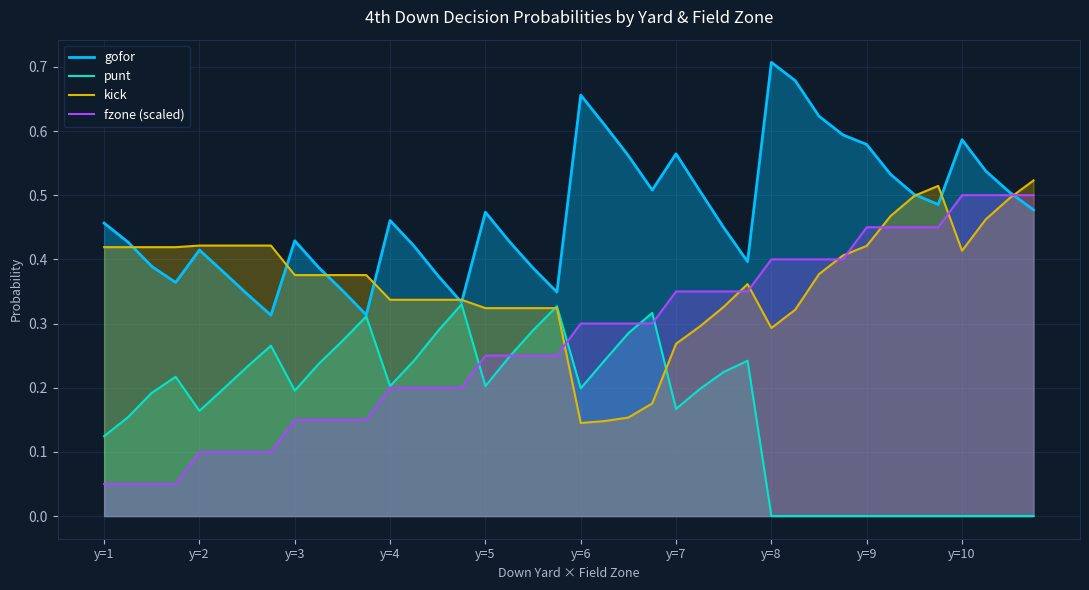

Between 27 and 37, which series saw the biggest shift?

punt